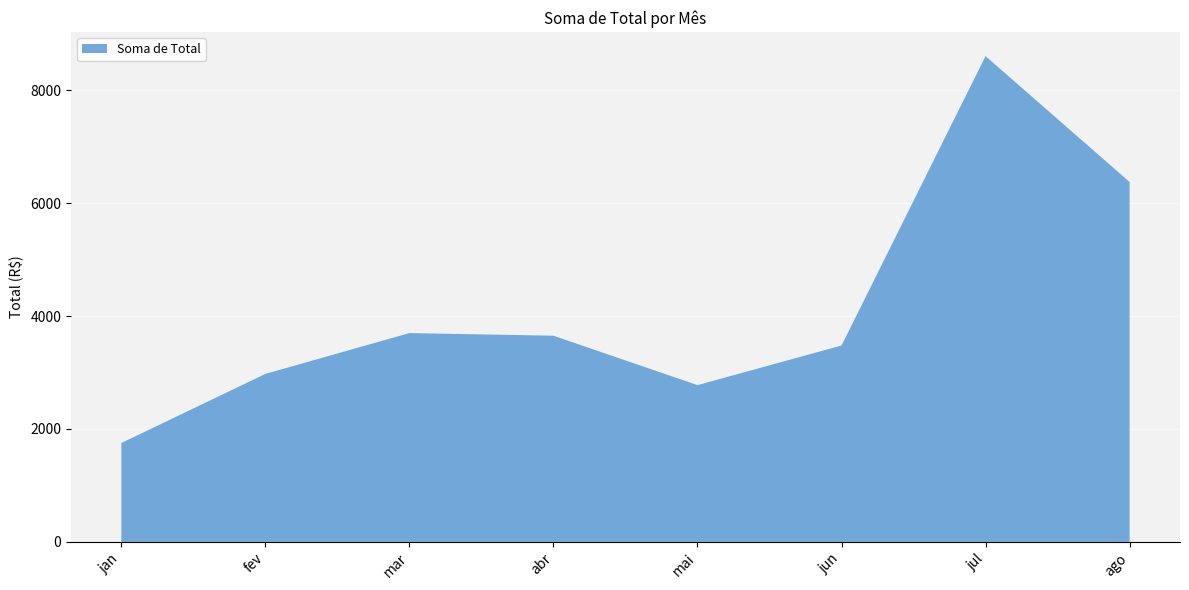

Reading left to right, transcribe all the data shown in this chart.

jan=1750.9	fev=2974.9	mar=3698.1	abr=3651.1	mai=2776.3	jun=3477.7	jul=8602.1	ago=6373.7